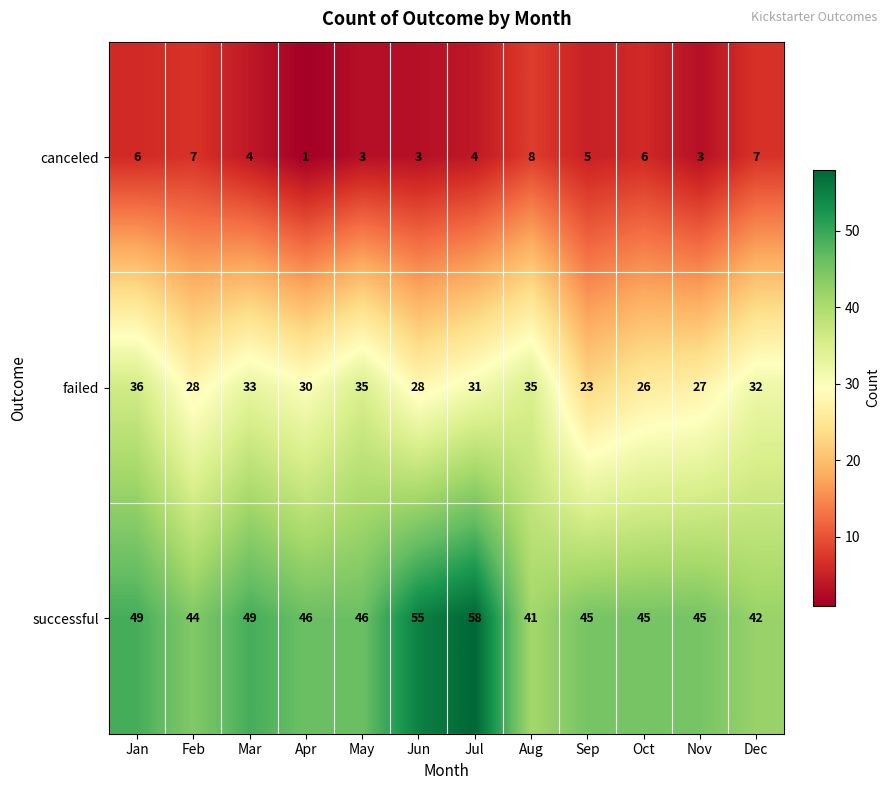

Read the canceled value at Feb.

7